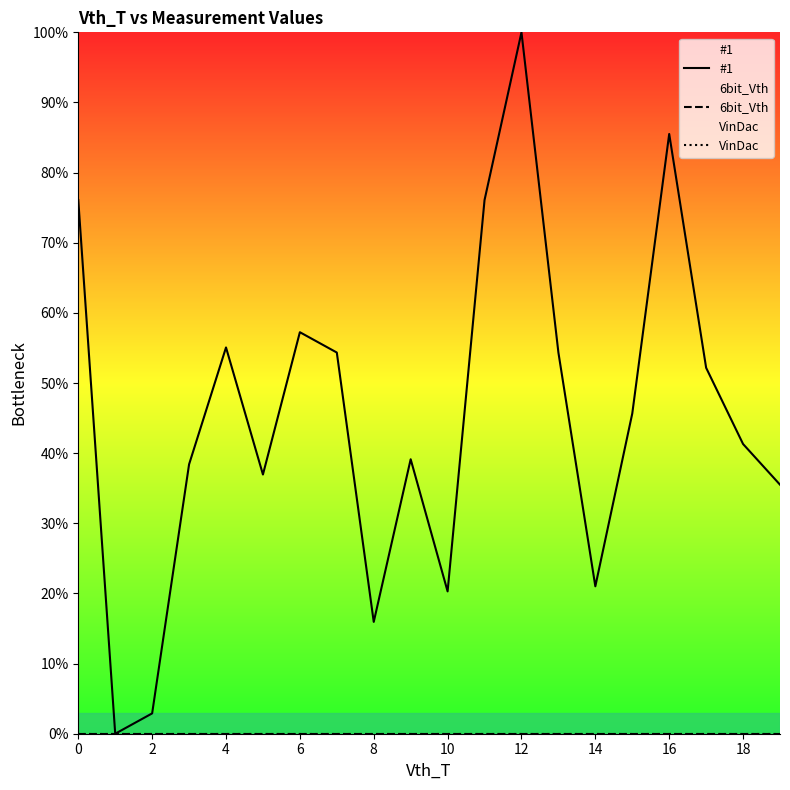

Where is the first local maximum for #1?

4